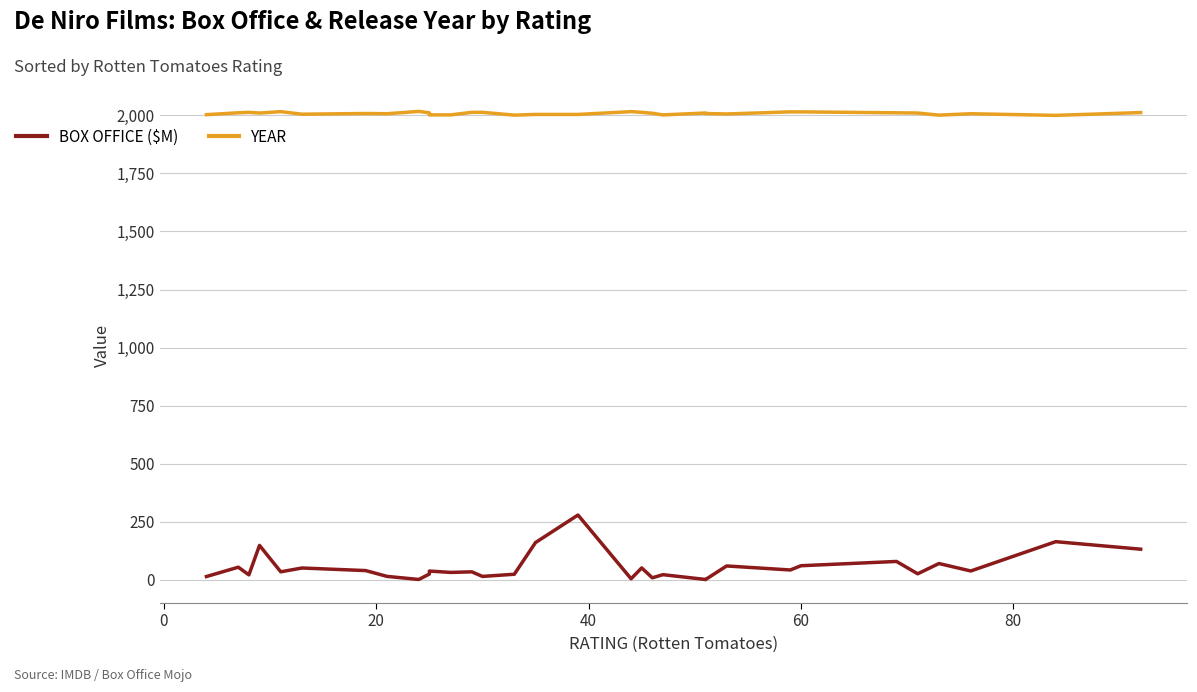

What is the sum of all BOX OFFICE ($M) values?

1755.1